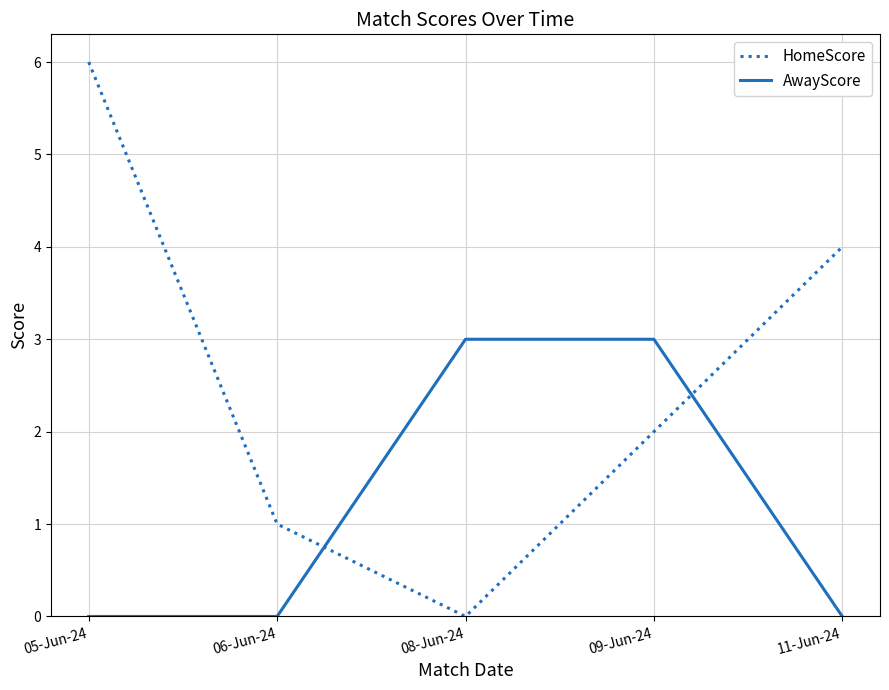

Does the chart have visible grid lines?

Yes